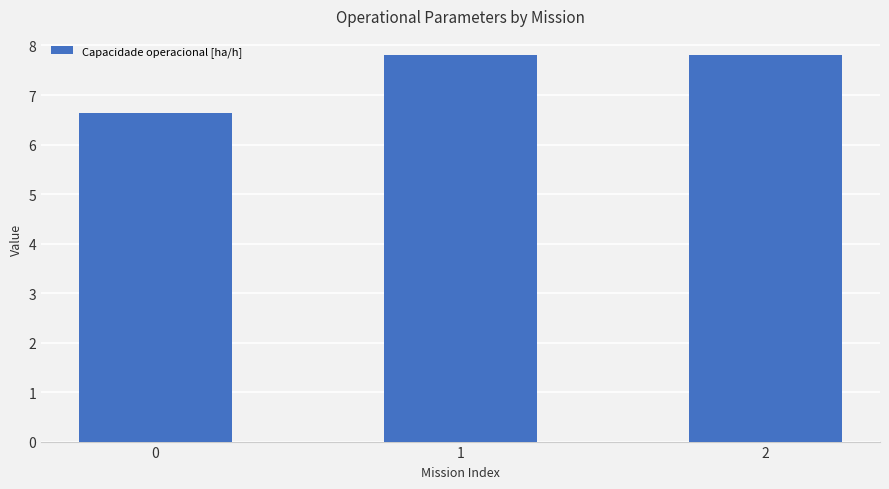

Are the bars horizontal?

No